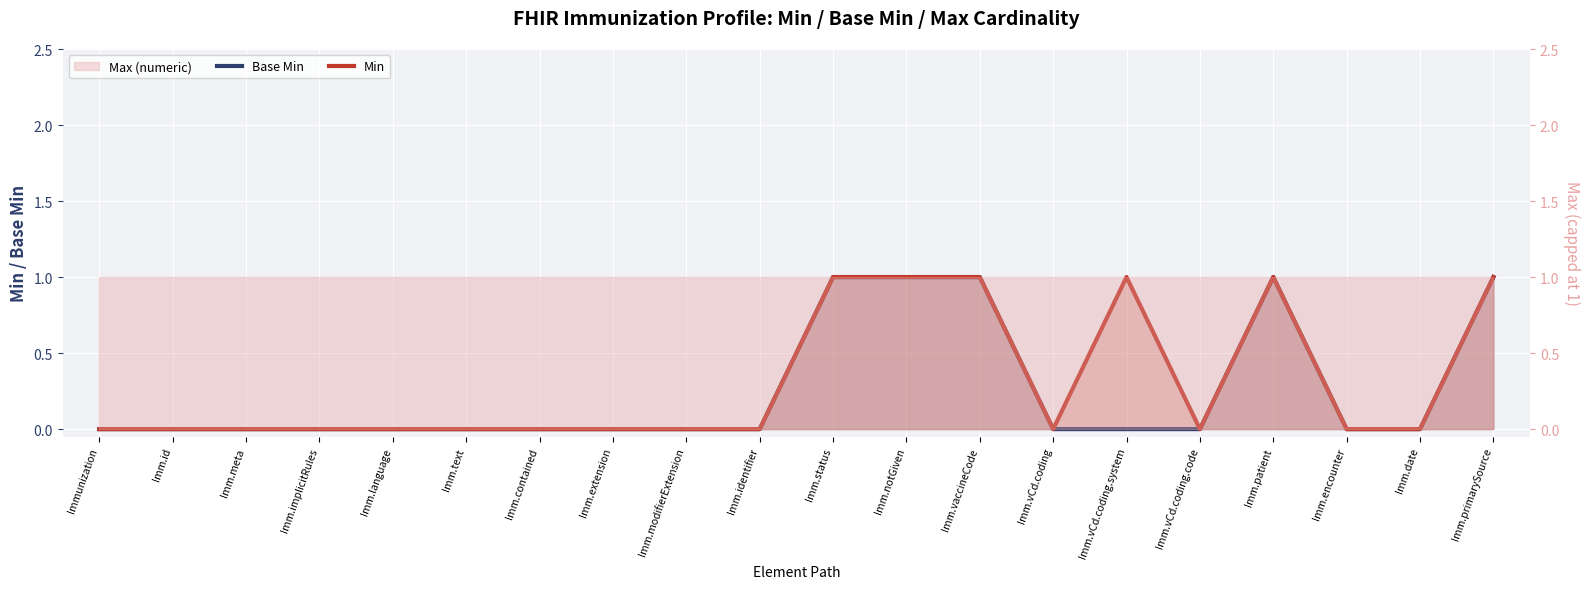

What position from the right is Imm.status?

10